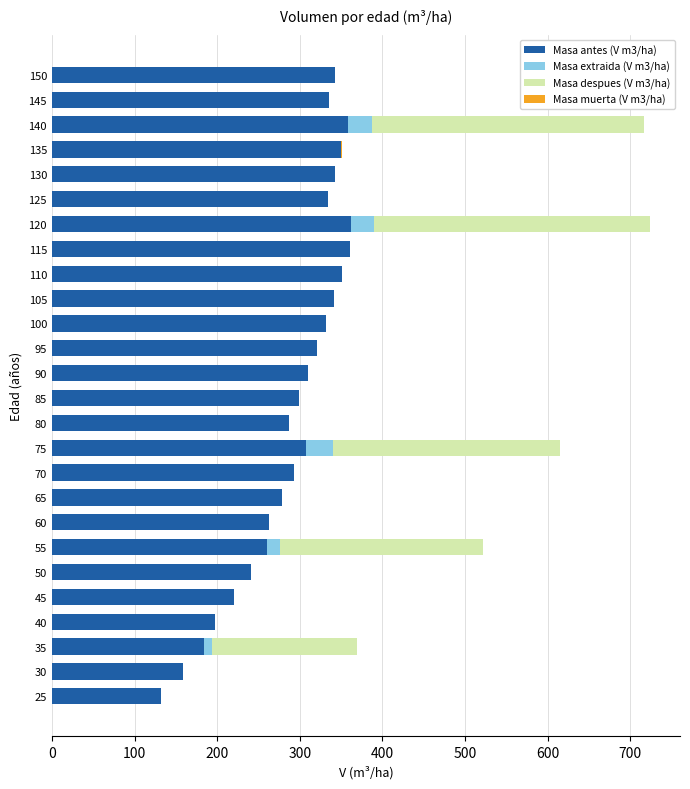

What is the sum of all Masa antes (V m3/ha) values?

7565.6